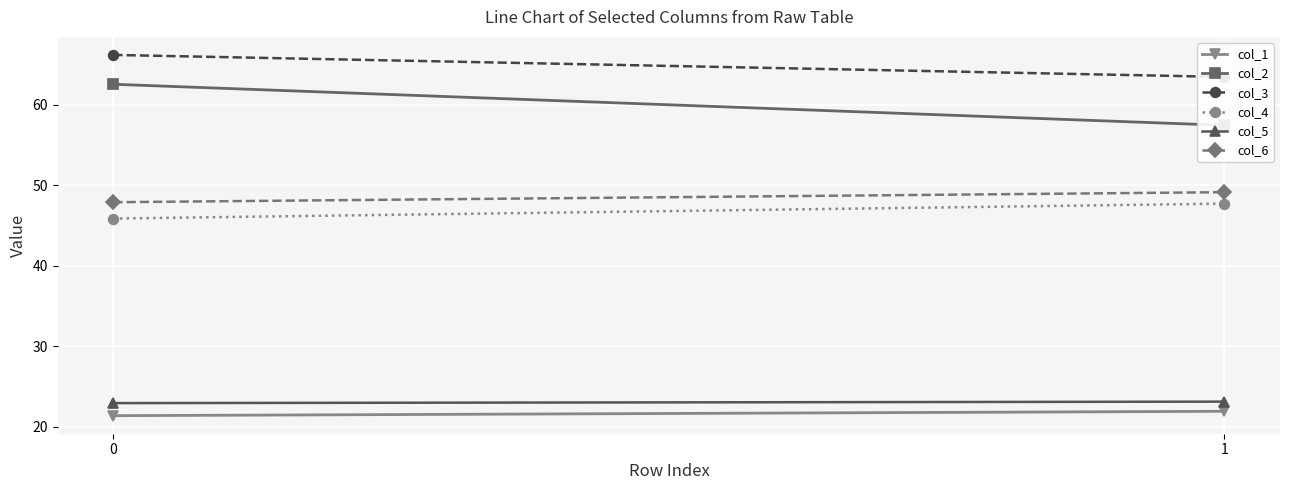

What is the value of the col_3 point at the 2nd from the left?

63.5